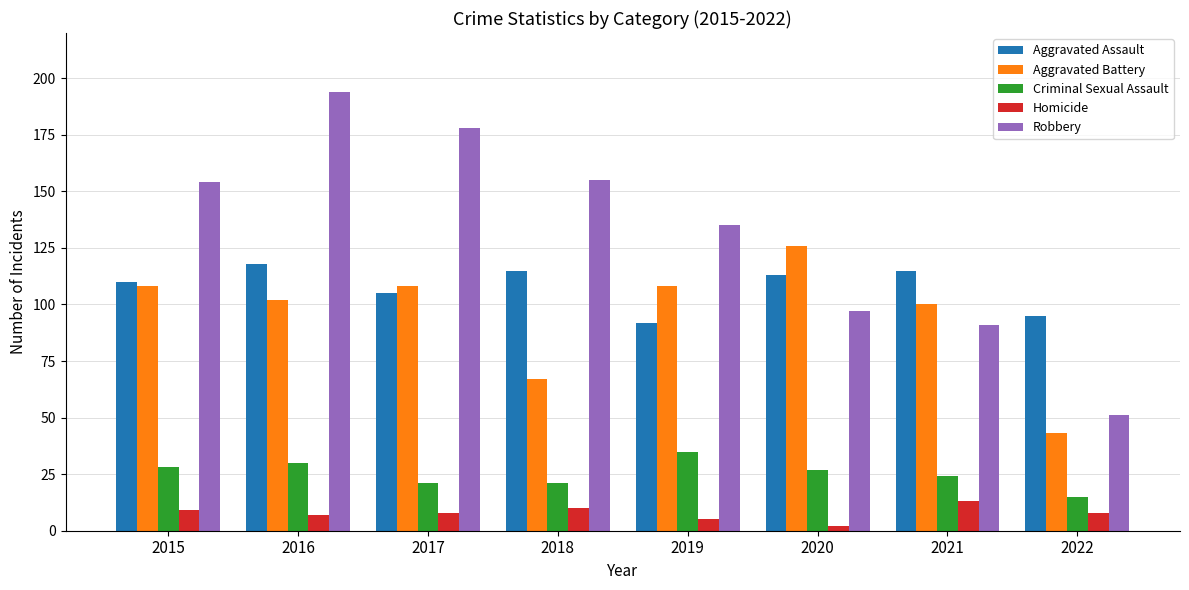

Reading right to left, transcribe all the data shown in this chart.

Aggravated Assault: 95	115	113	92	115	105	118	110
Aggravated Battery: 43	100	126	108	67	108	102	108
Criminal Sexual Assault: 15	24	27	35	21	21	30	28
Homicide: 8	13	2	5	10	8	7	9
Robbery: 51	91	97	135	155	178	194	154